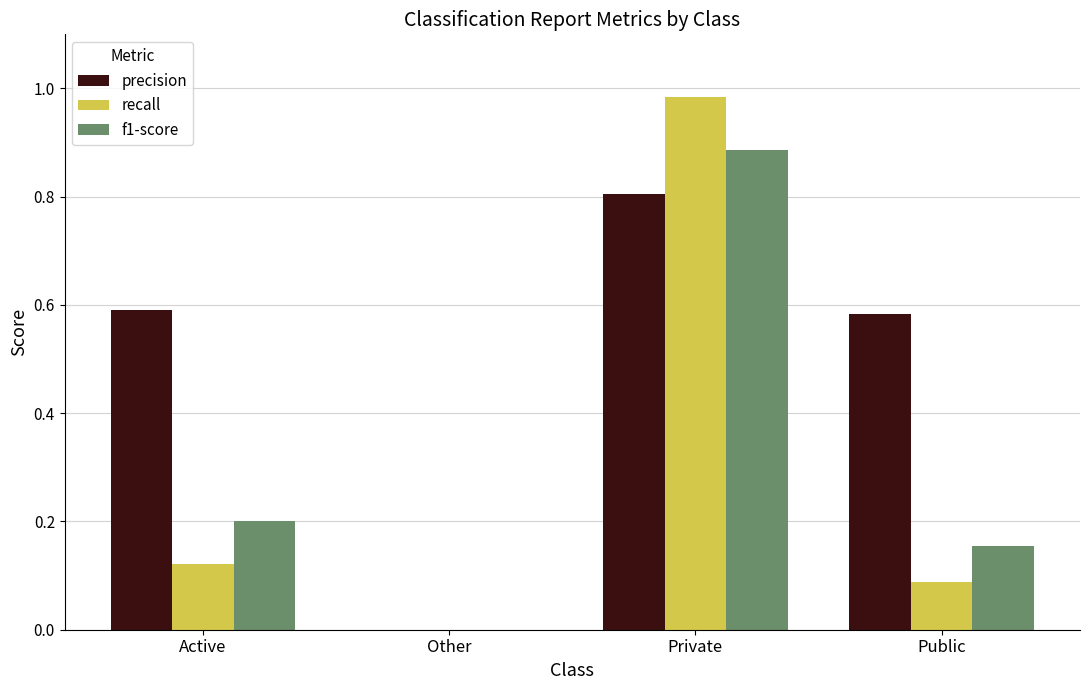

At which label does precision reach its peak?

Private